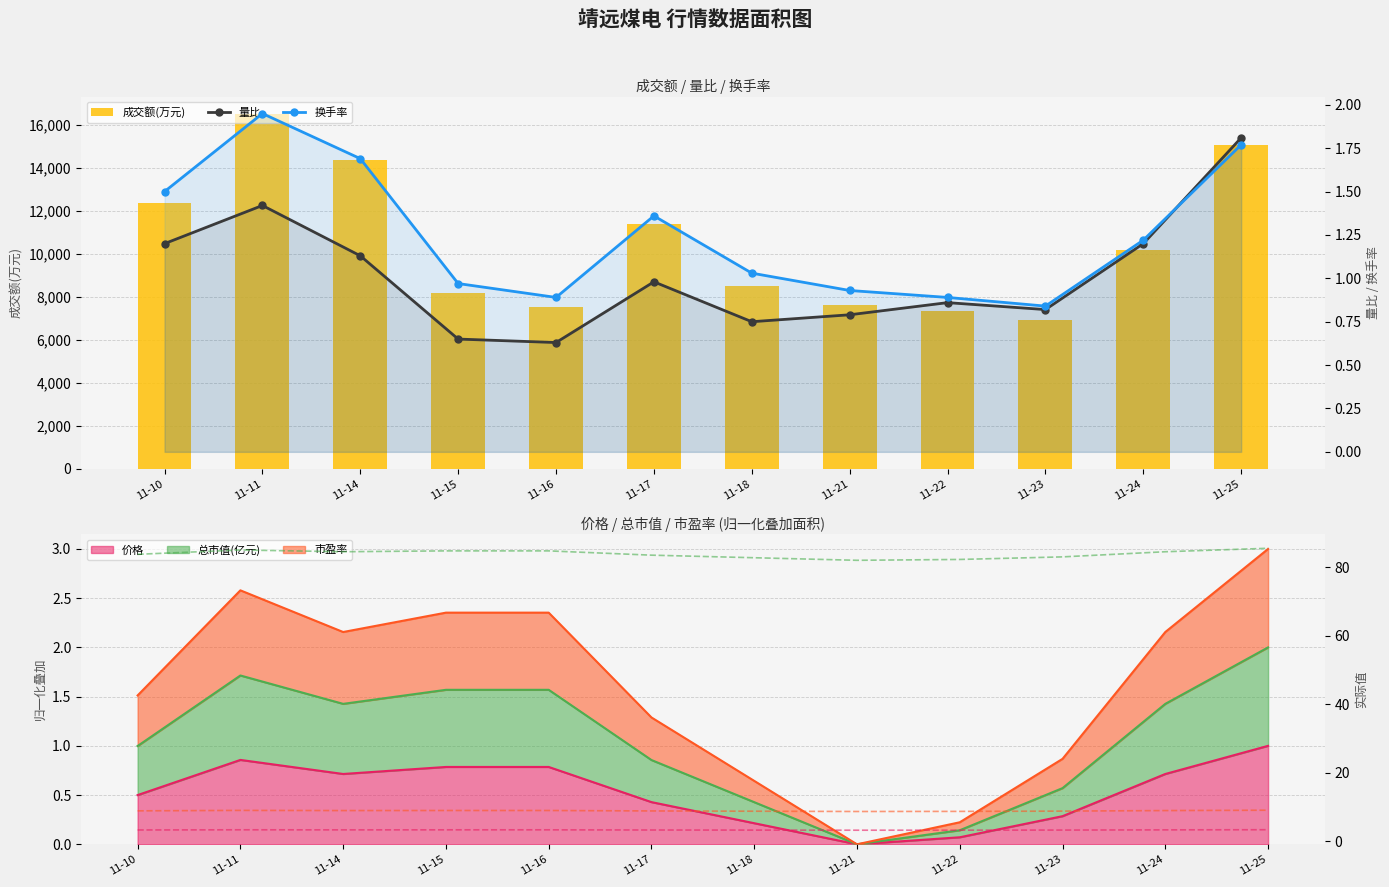

What is the maximum value shown in the chart?

16503.0